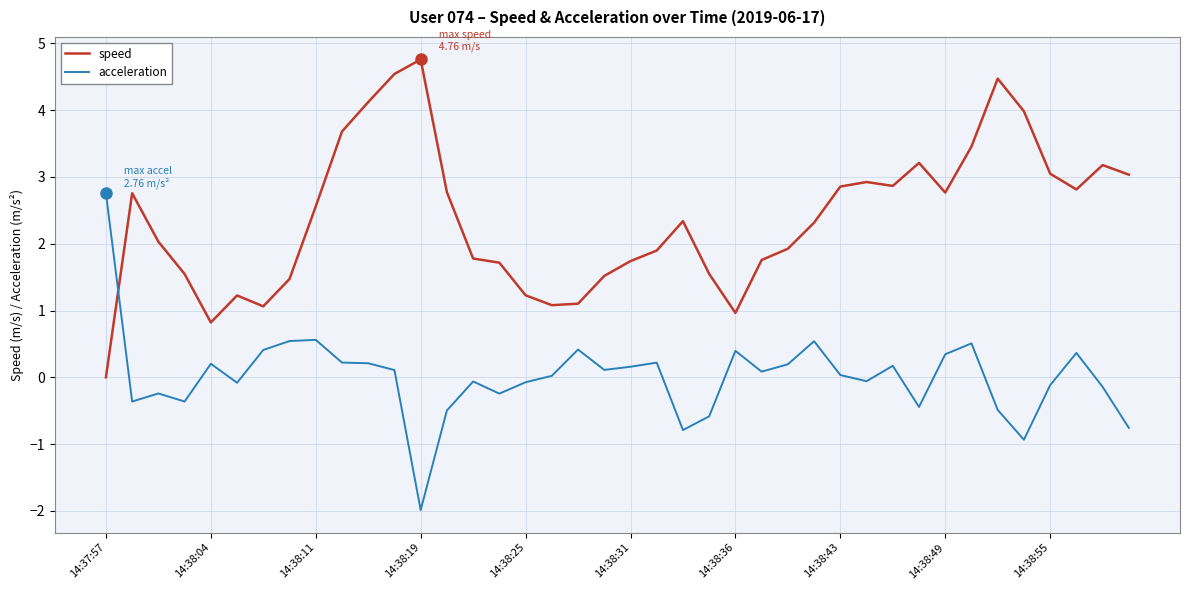

How many intersections are there between acceleration and speed?

1